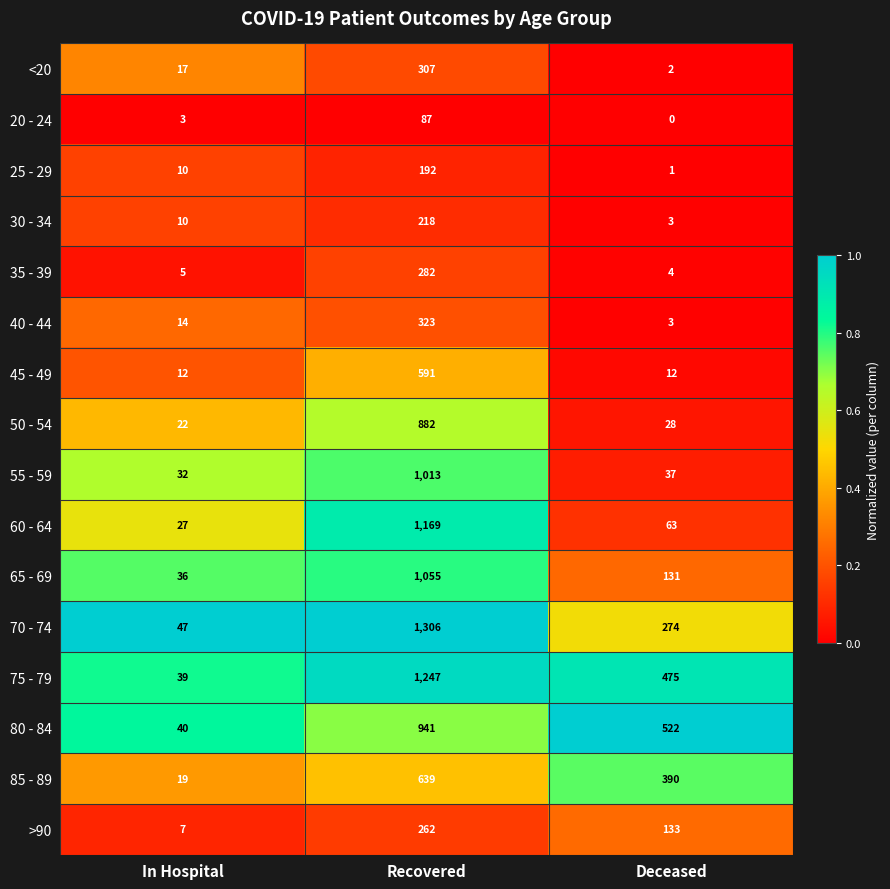

Where is 60 - 64 nearest to the value 598?

Deceased